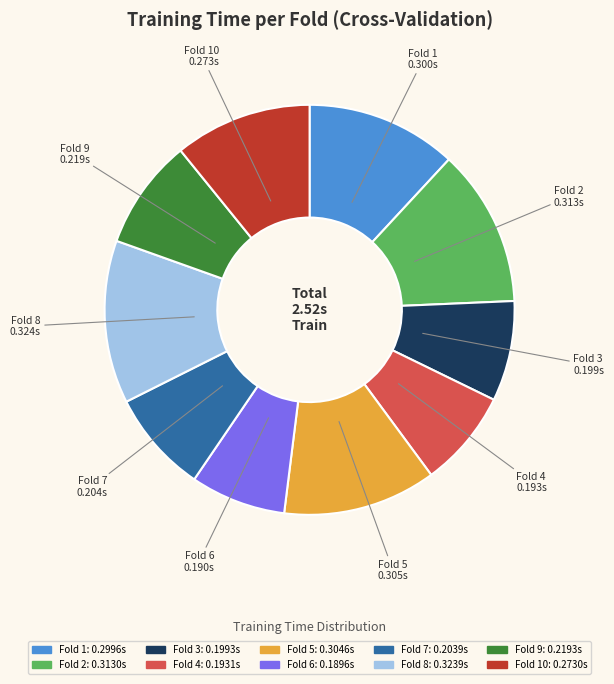

Between Fold 10 and Fold 7, which is larger?

Fold 10